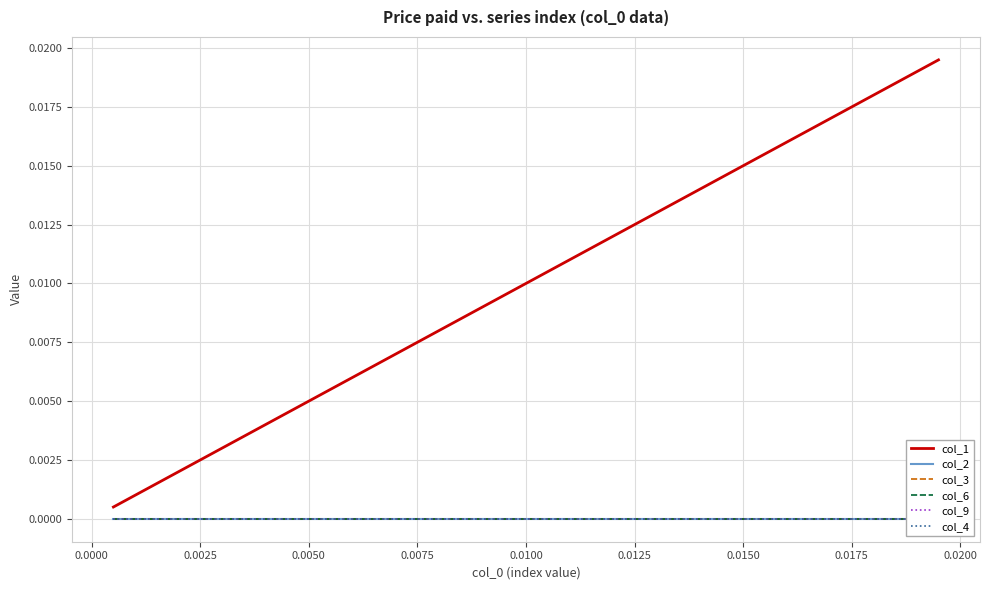

Which series has the largest range (max minus min)?

col_1